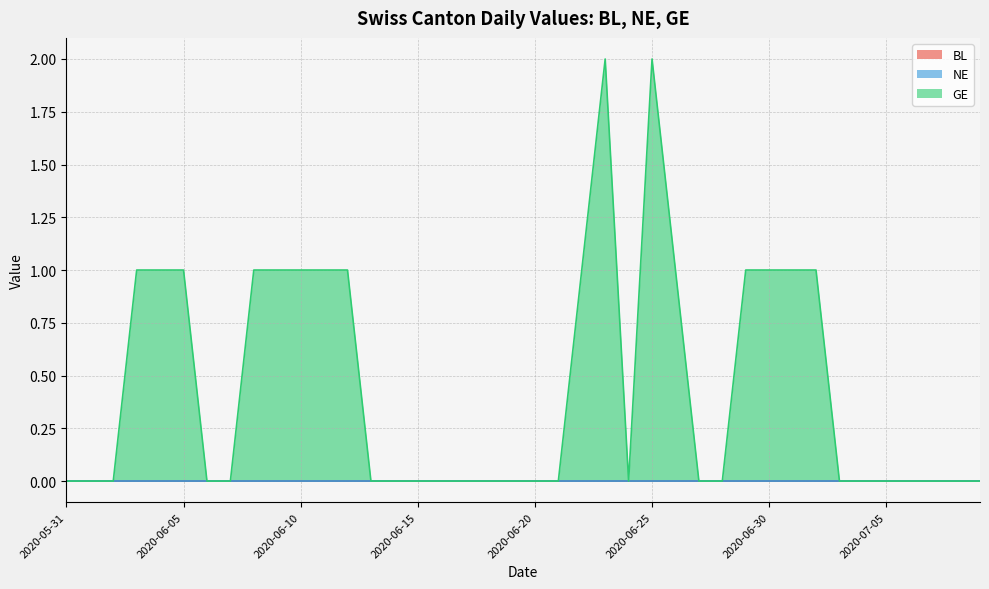

True or false: BL and GE cross at least once.

False